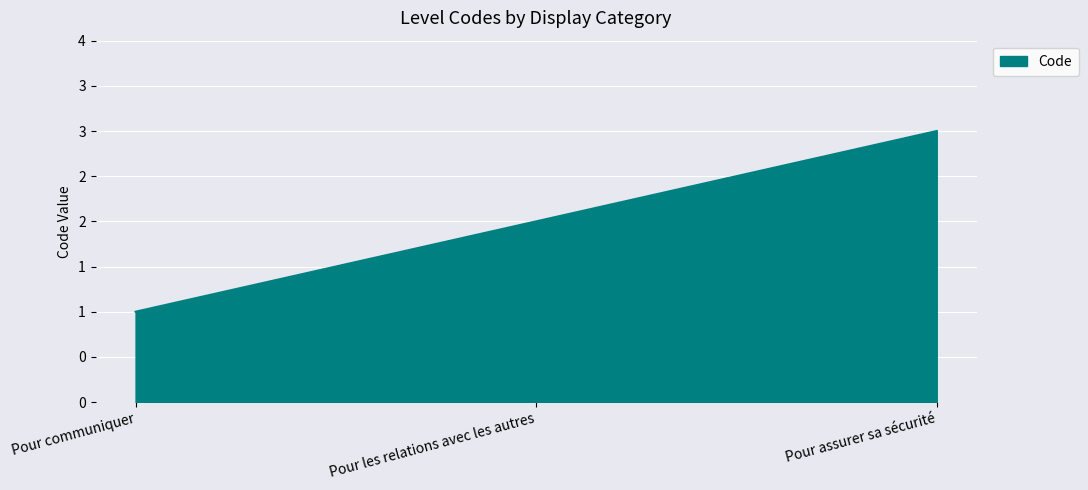

The value at Pour assurer sa sécurité is 3. True or false?

True